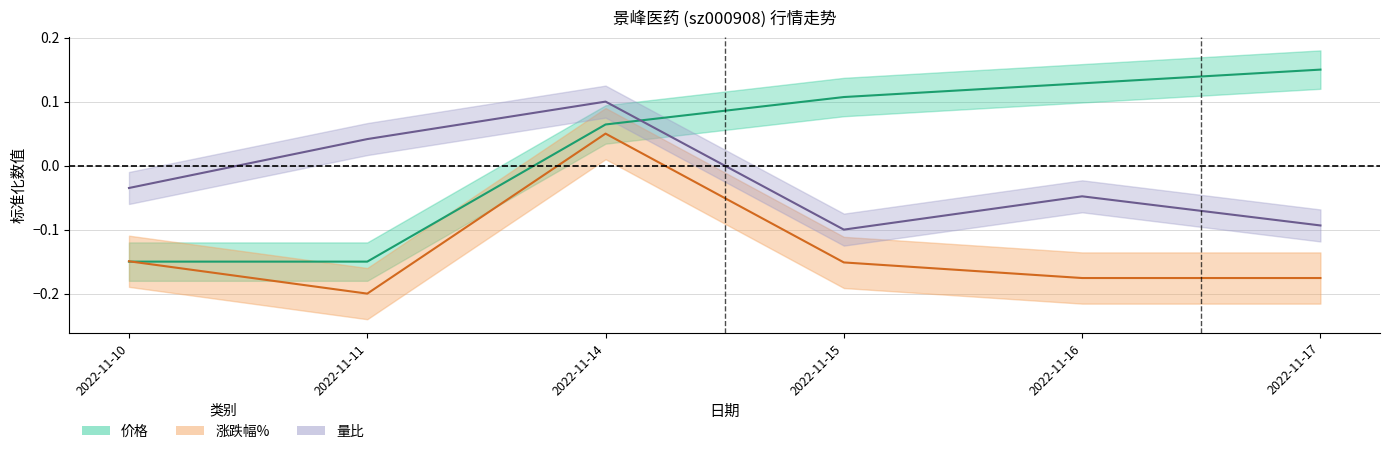

What is the difference between the maximum and second lowest values in the 价格 series?

0.3